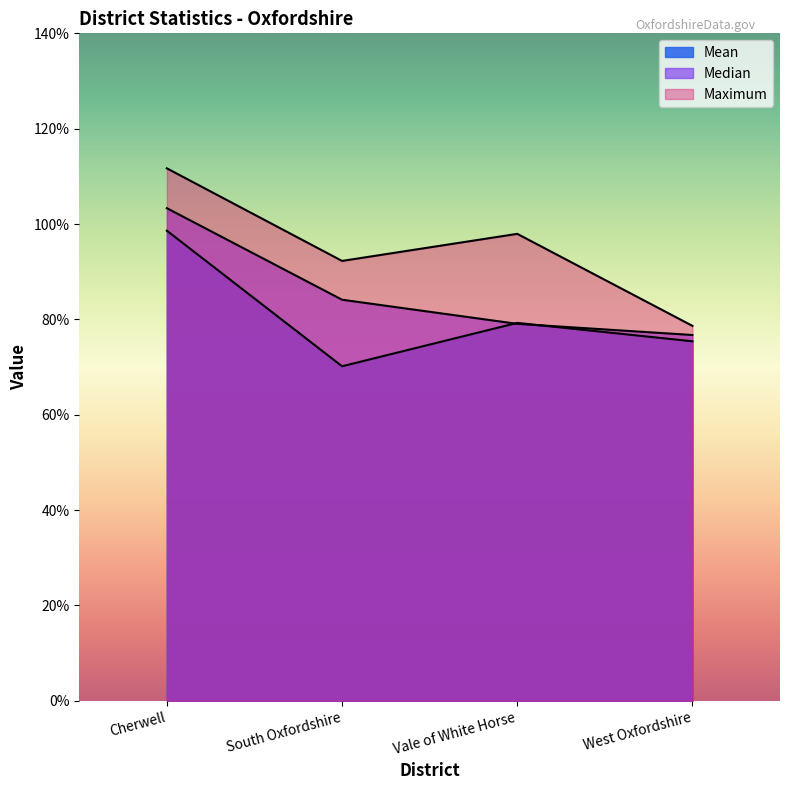

Read the Median value at Cherwell.

5.2